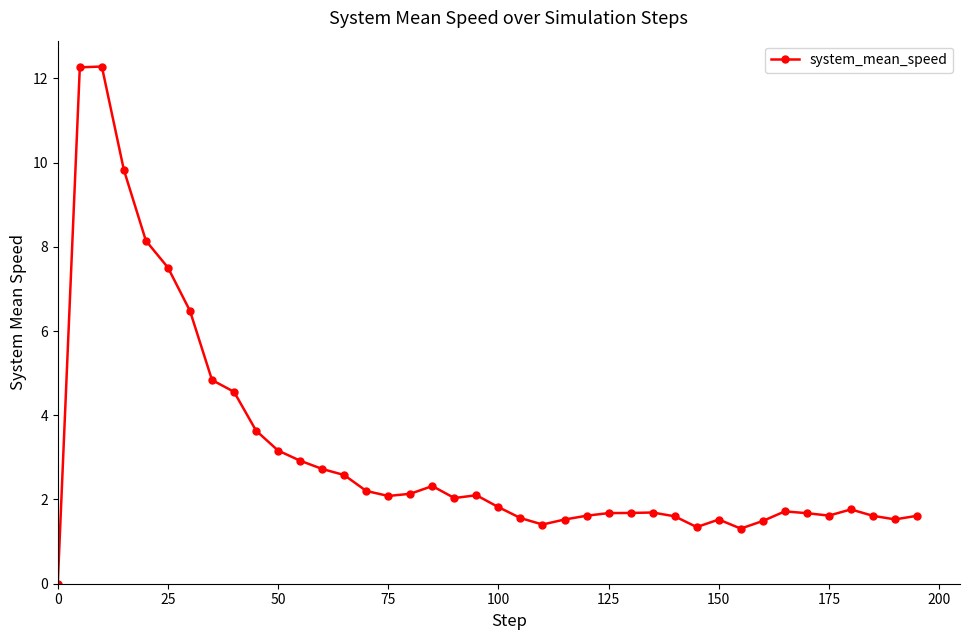

What is the average value?

3.1